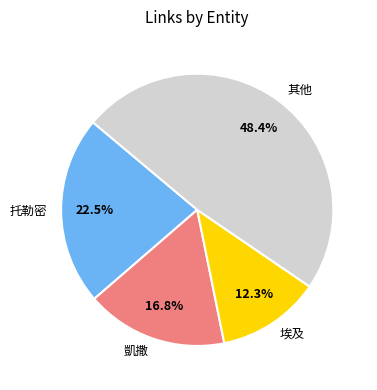

What is the total percentage of 其他 and 托勒密?

70.9%